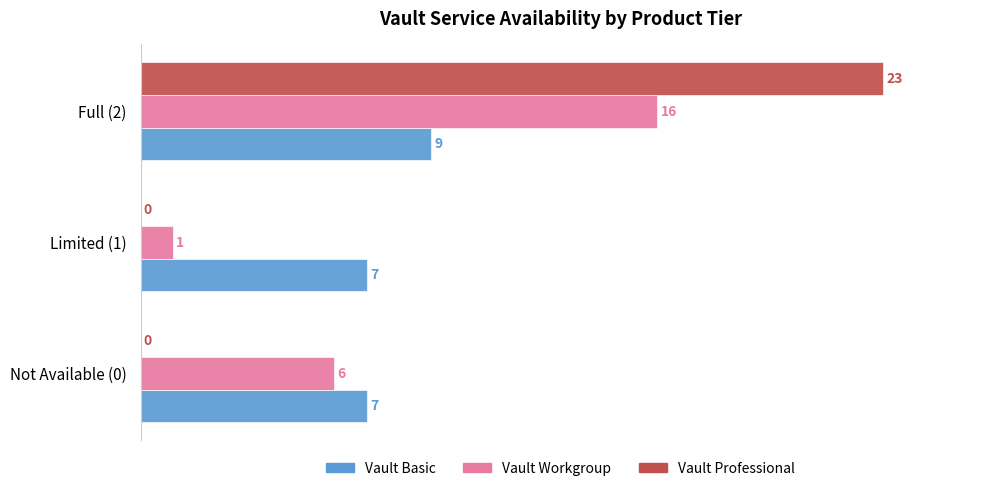

What is the highest value of the Vault Professional series?

23